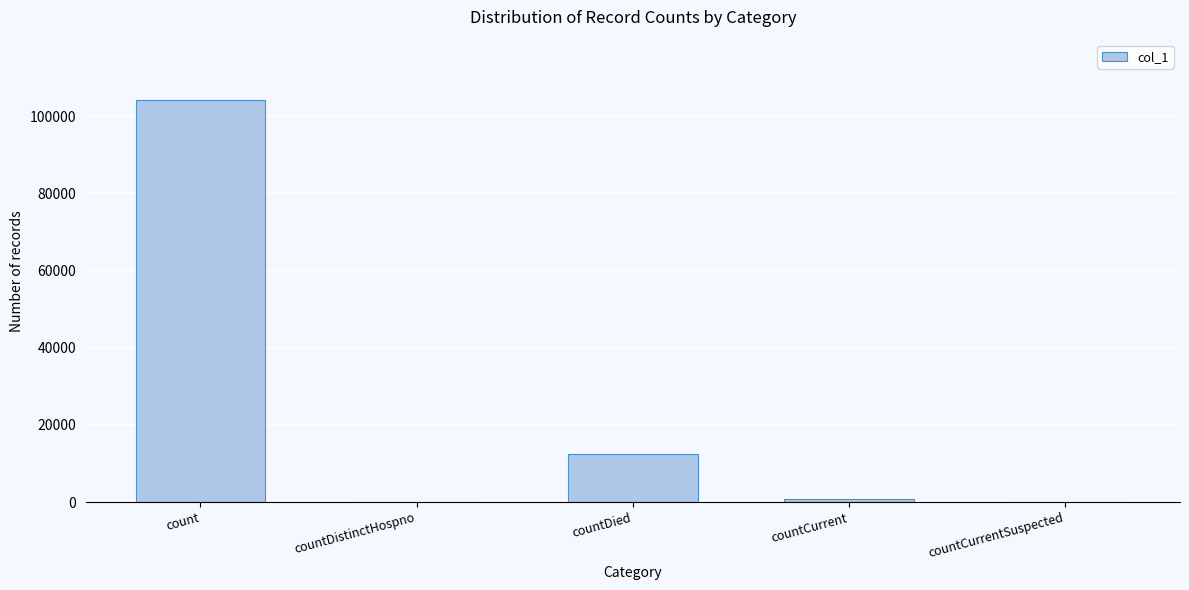

At which label does the data first exceed 896?

count